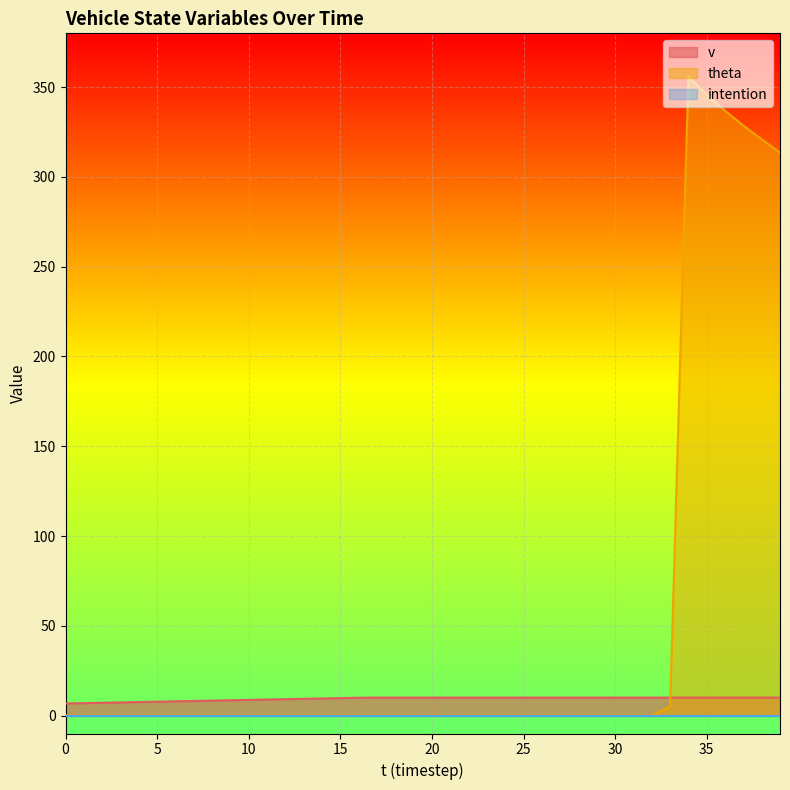

True or false: v has more than 2 points higher than both neighbors.

False